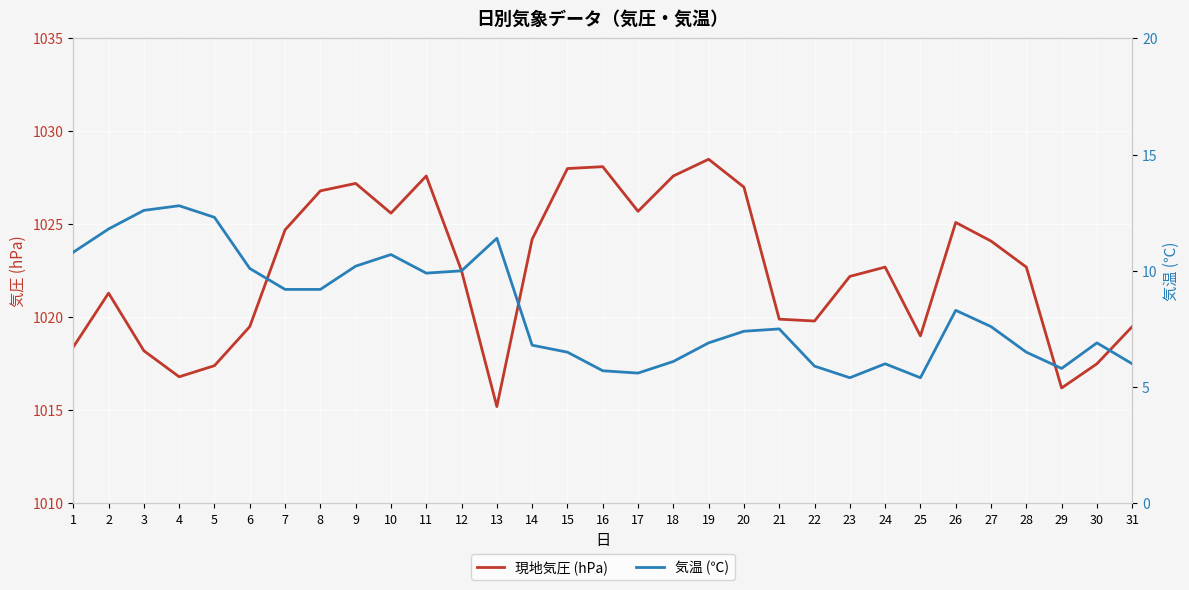

True or false: 気温 (℃) has a value of 7.5 at 21.

True